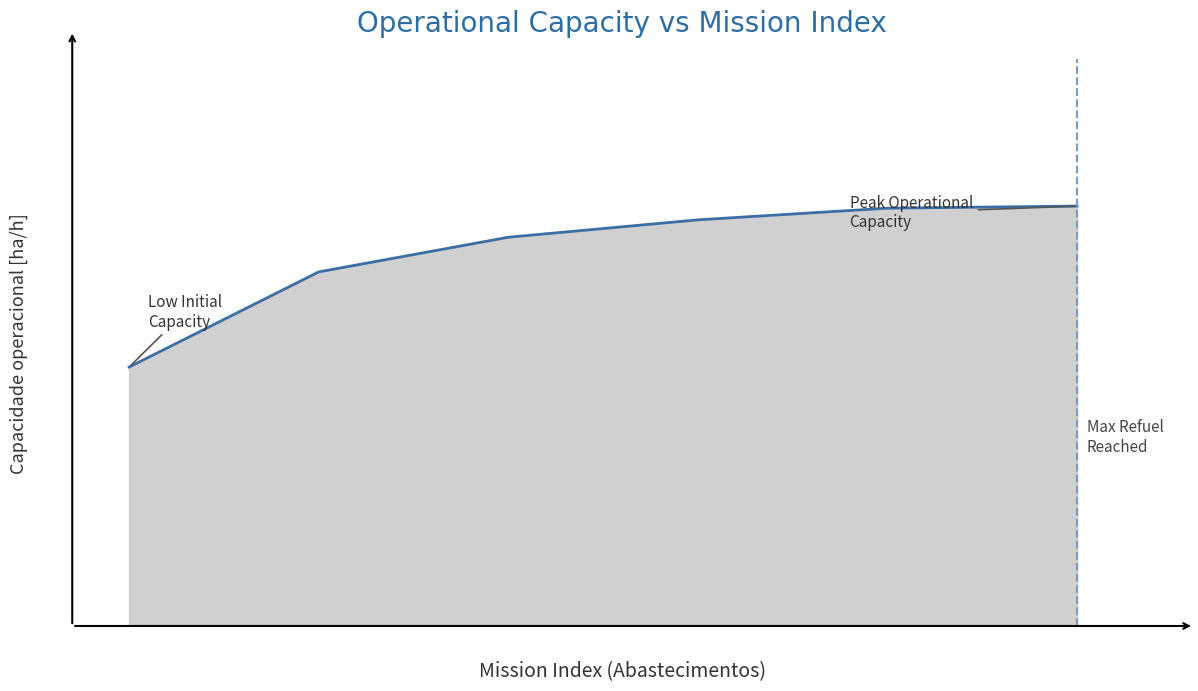

Is this an area chart (filled region under the line)?

Yes